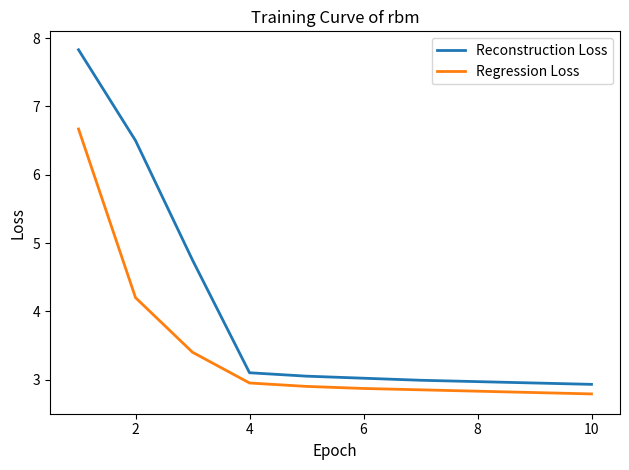

What is the minimum value for Reconstruction Loss?

2.9